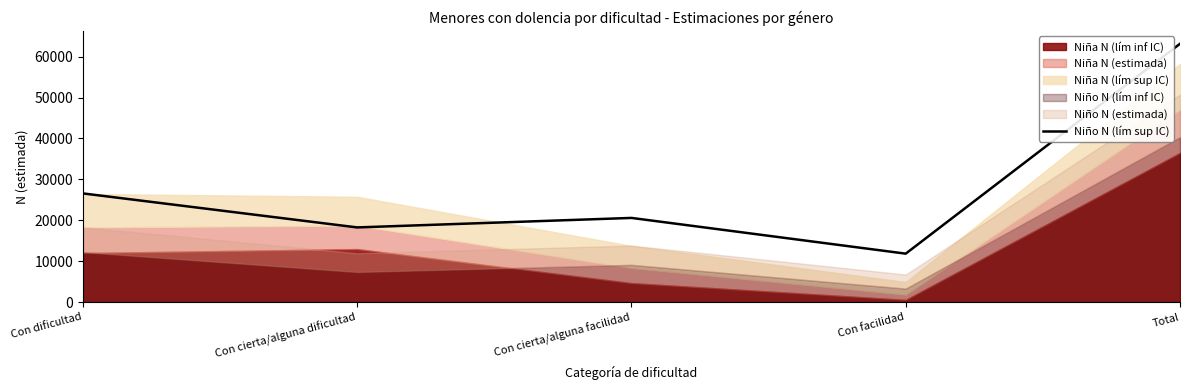

Which label corresponds to the largest value in the chart?

Total